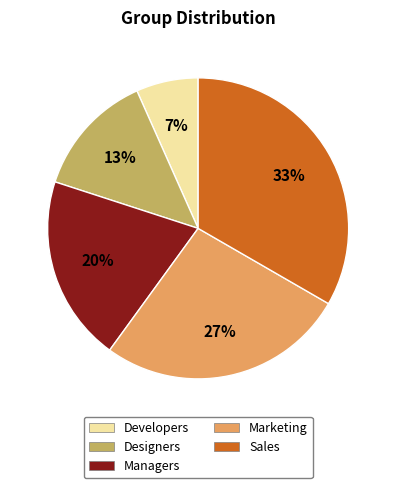

Is there any slice that represents more than half of the pie?

No